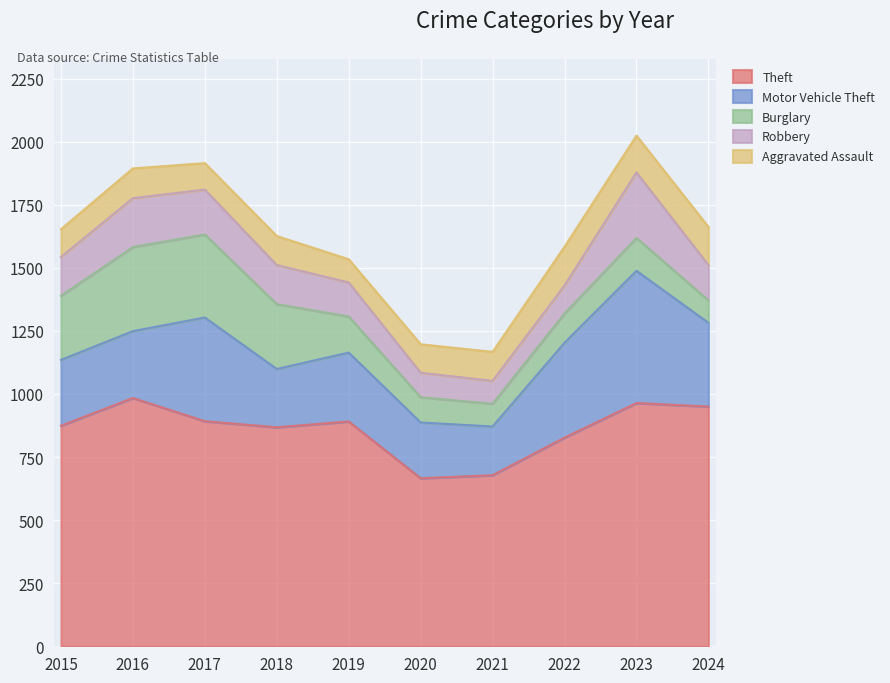

At 2022, list the series in order from largest to smallest.

Theft, Motor Vehicle Theft, Aggravated Assault, Burglary, Robbery